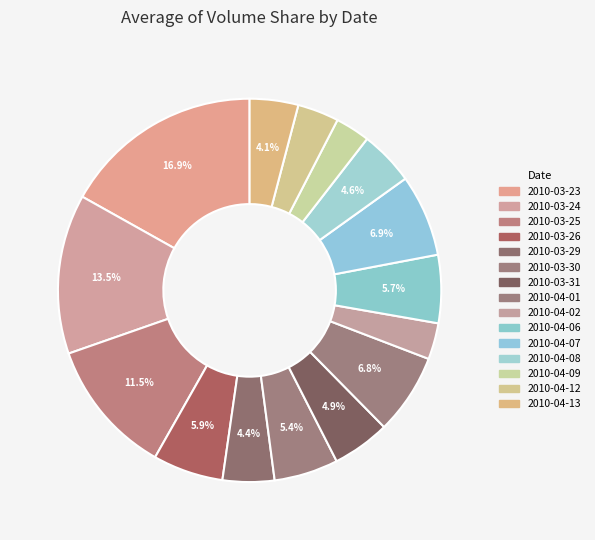

Do 2010-03-23 and 2010-04-07 together represent more than half of the pie?

No